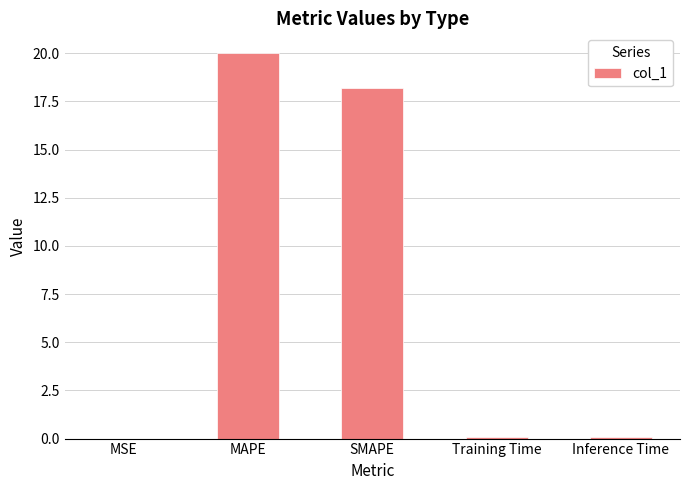

What is the change in value from MAPE to Training Time?

-20.0